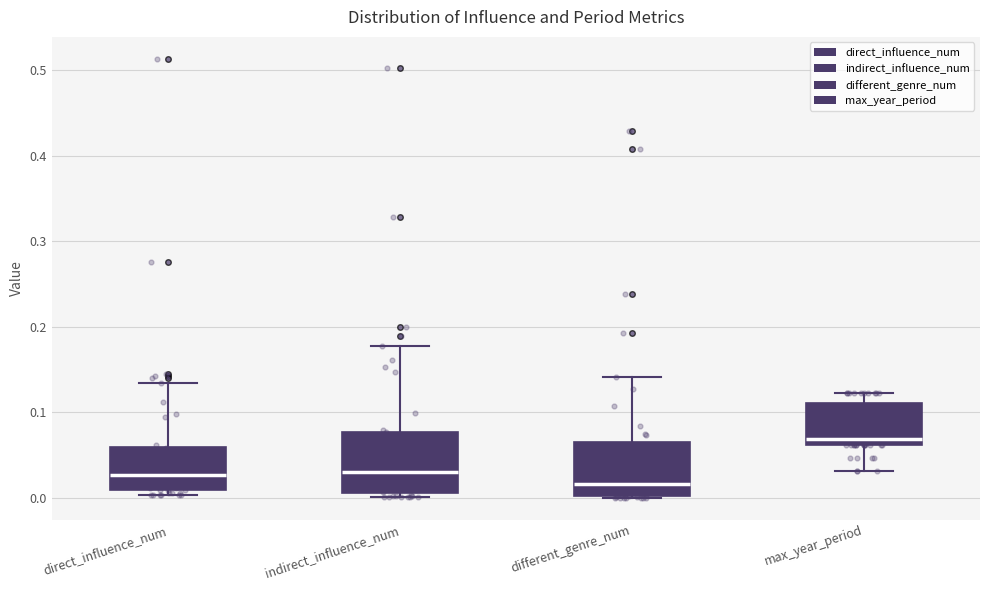

Which box's median line is the highest?

max_year_period